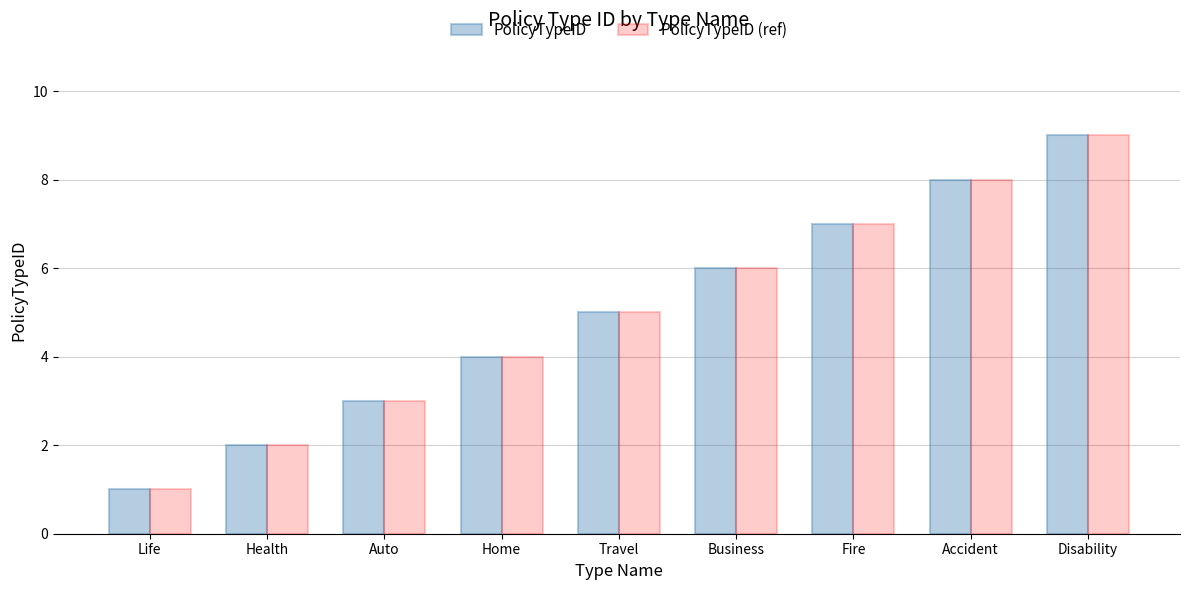

What is the difference between the maximum and minimum values in the PolicyTypeID series?

8